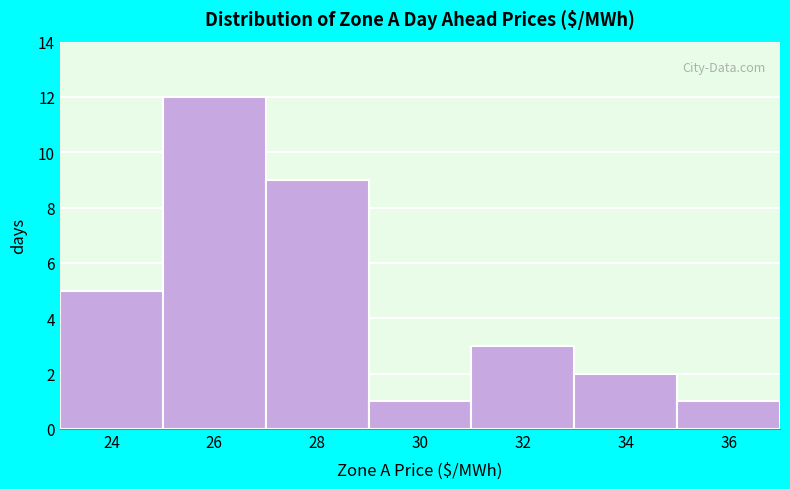

Reading left to right, list all the values displayed in this chart.

24=5	26=12	28=9	30=1	32=3	34=2	36=1